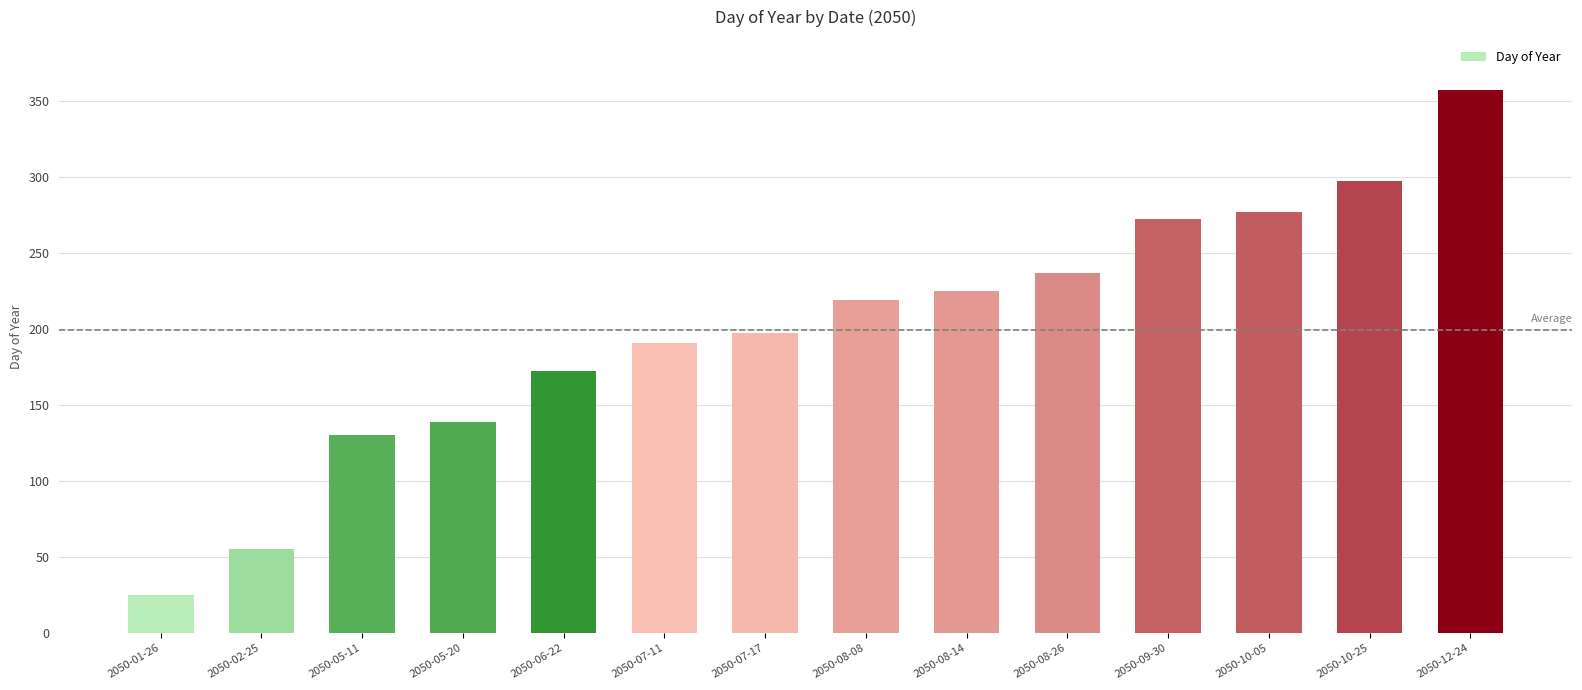

What is the difference between the values at 2050-07-11 and 2050-08-26?

46